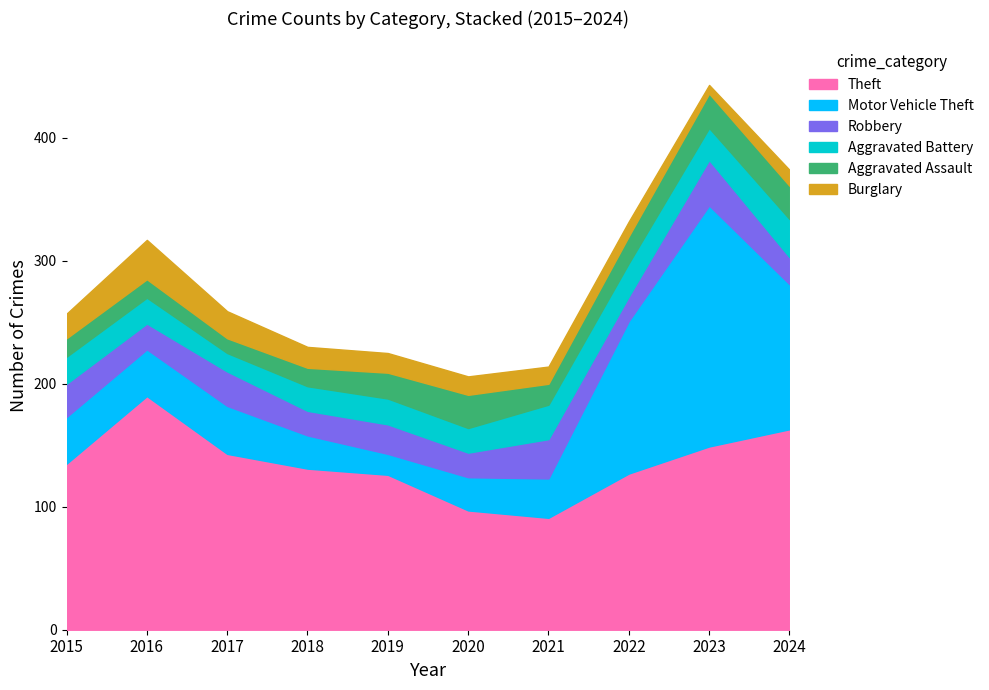

What is the minimum value shown in the chart?

7